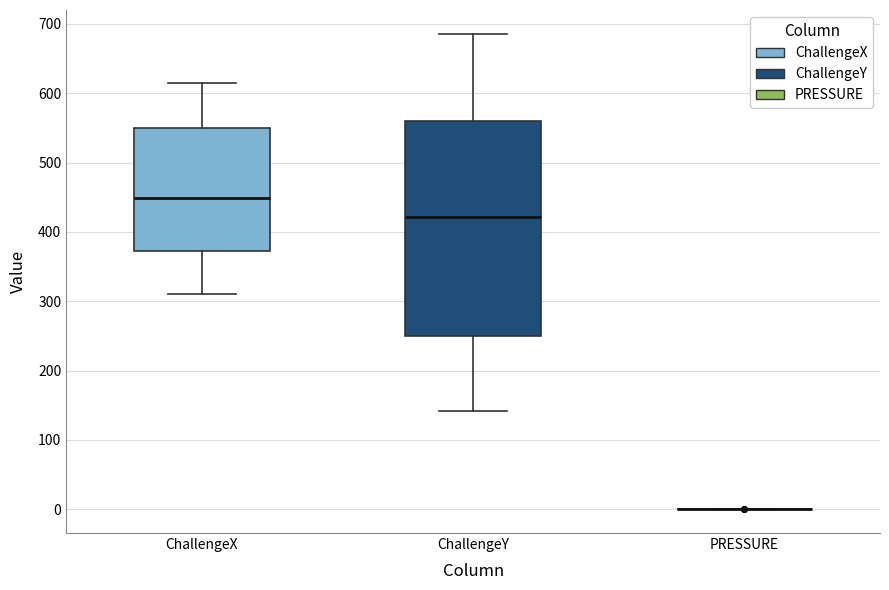

Reading left to right, read every box against the y-axis: the position of its median line, the range the box covers, and the ends of its whiskers. The values are not printed on the chart, so give them approximately, as read against the axis.

ChallengeX: median 450, box 370 to 550, whiskers 310 to 620
ChallengeY: median 420, box 250 to 560, whiskers 140 to 690
PRESSURE: box collapsed to a line at 0, whiskers 0 to 0